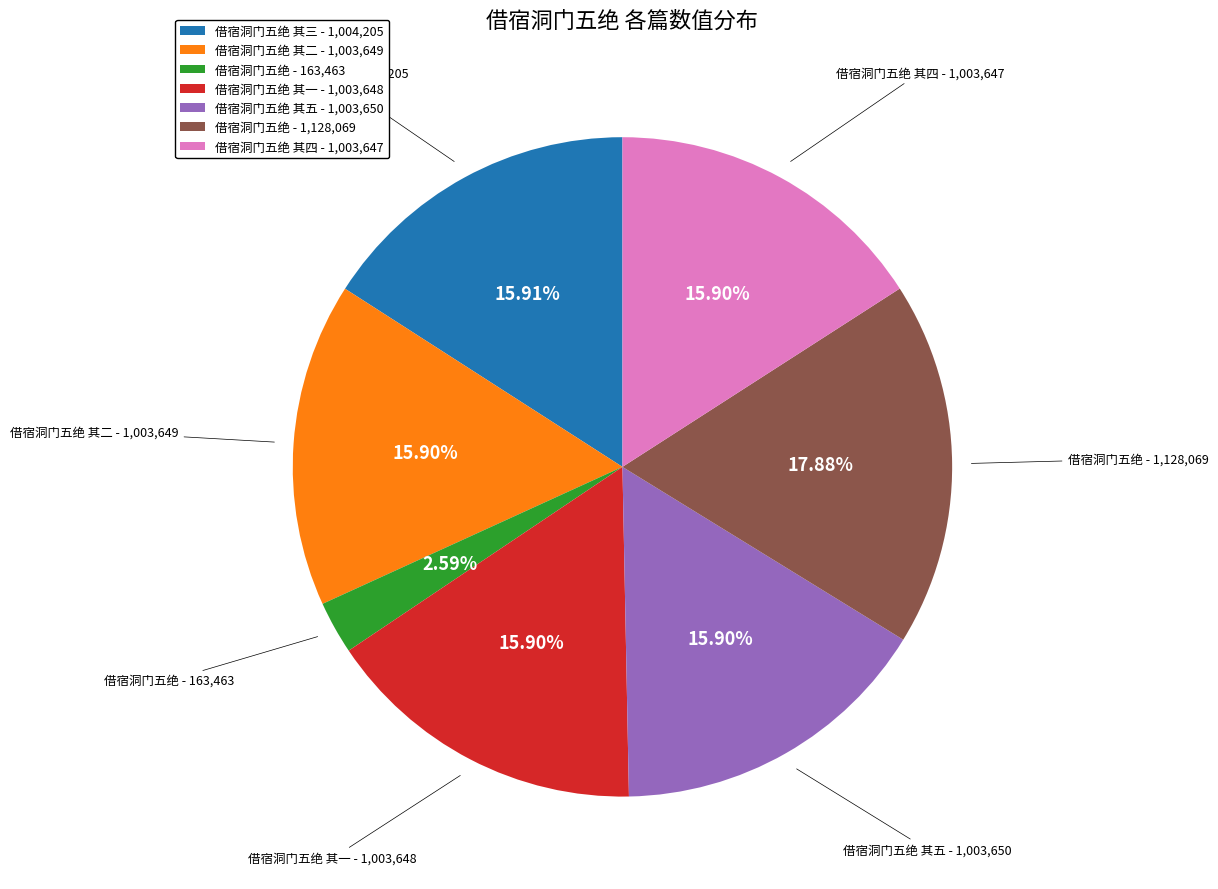

Does 借宿洞门五绝 其三 - 1,004,205 account for over 50% of the chart?

No